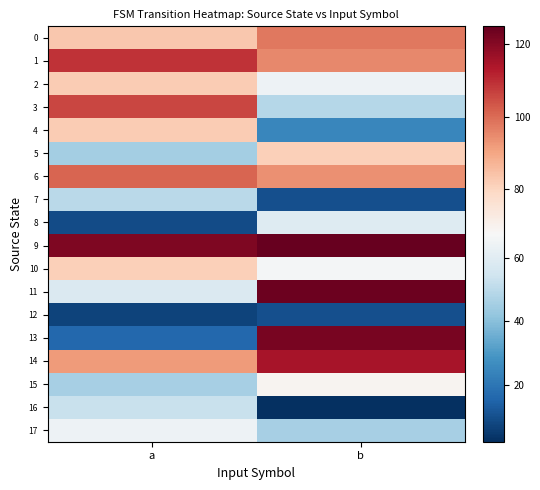

Reading right to left, what are all the values shown in this chart?

row_0: b=98	a=83
row_1: b=95	a=109
row_2: b=64	a=82
row_3: b=49	a=106
row_4: b=25	a=82
row_5: b=81	a=45
row_6: b=94	a=101
row_7: b=10	a=50
row_8: b=59	a=9
row_9: b=125	a=121
row_10: b=66	a=81
row_11: b=124	a=58
row_12: b=10	a=7
row_13: b=122	a=16
row_14: b=115	a=92
row_15: b=69	a=46
row_16: b=2	a=53
row_17: b=46	a=64